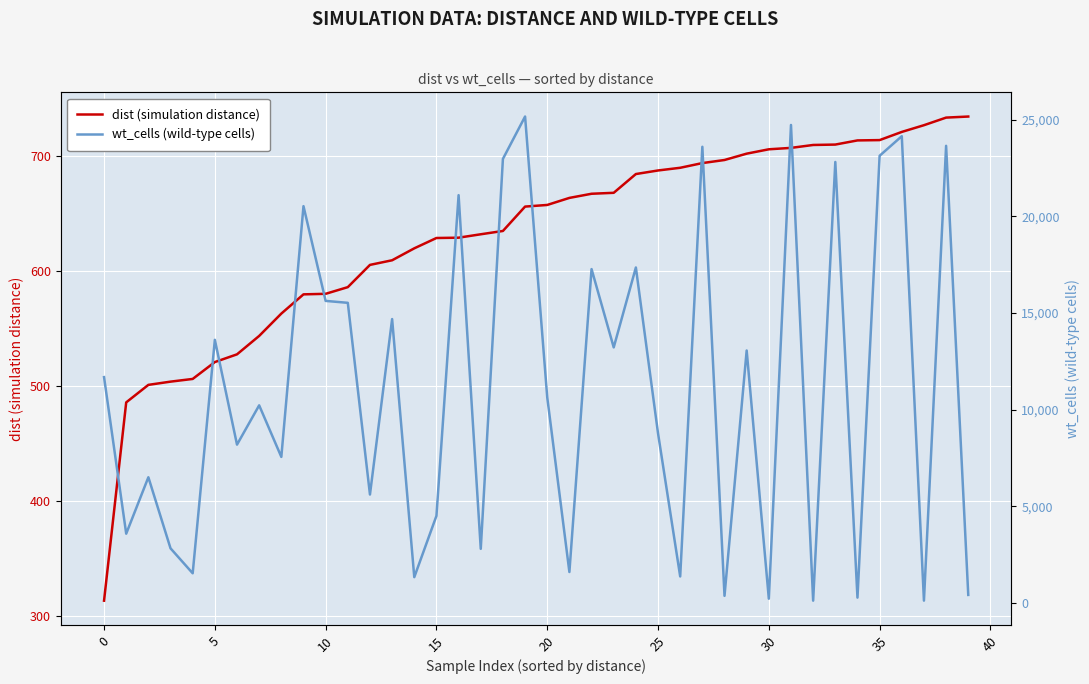

At which label does dist (simulation distance) reach its minimum?

0